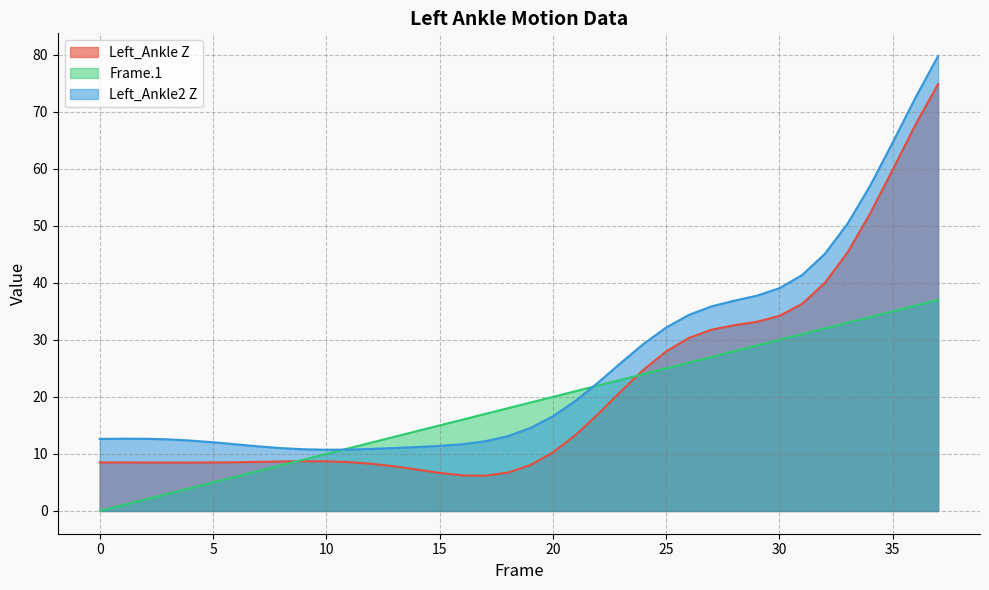

Rank the categories by Left_Ankle2 Z value from lowest to highest.

10, 11, 9, 12, 8, 13, 14, 7, 15, 6, 16, 5, 17, 4, 3, 0, 2, 1, 18, 19, 20, 21, 22, 23, 24, 25, 26, 27, 28, 29, 30, 31, 32, 33, 34, 35, 36, 37